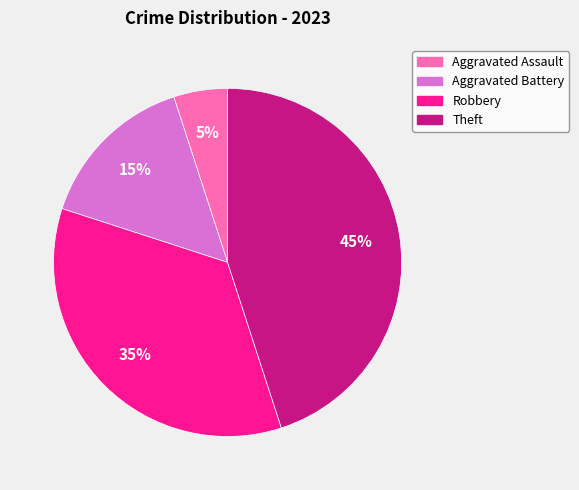

To the nearest percent, what is the combined percentage of Aggravated Battery and Theft?

60%